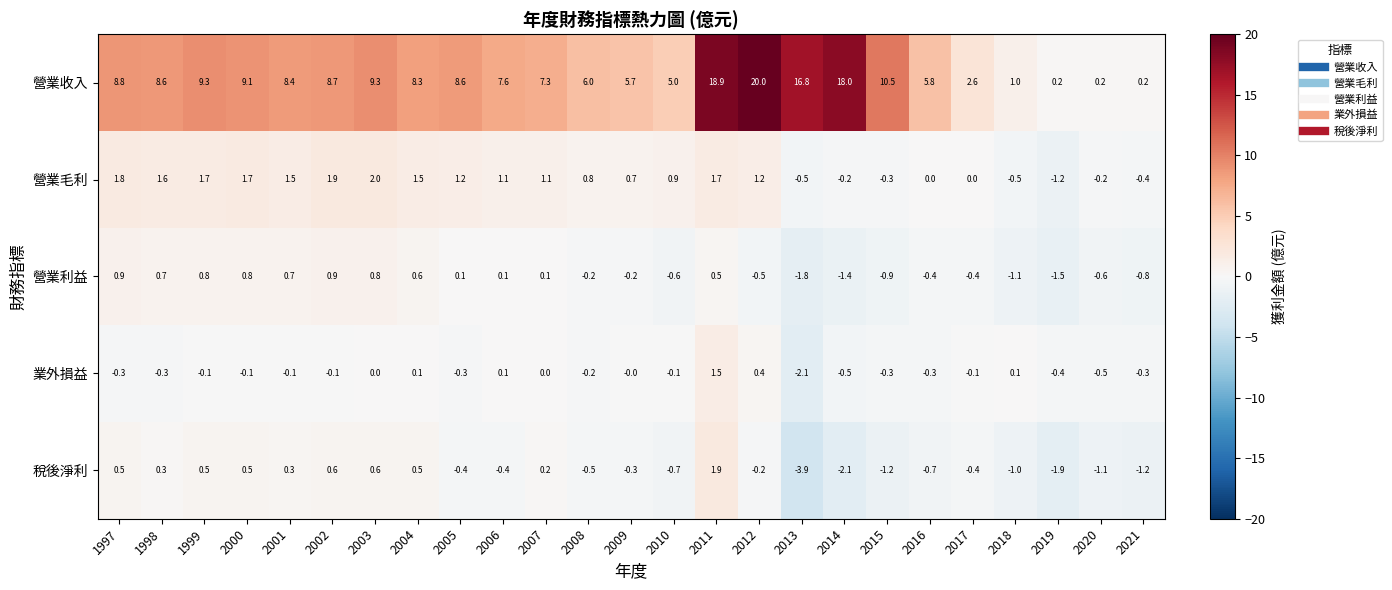

What is the total value across all series at 2003?

12.7